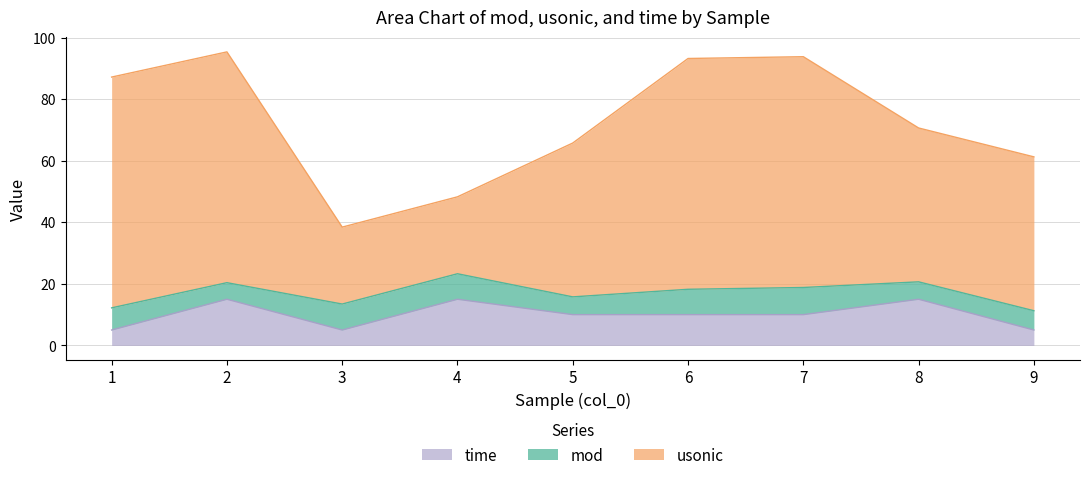

Which category has the lowest value across all series?

1